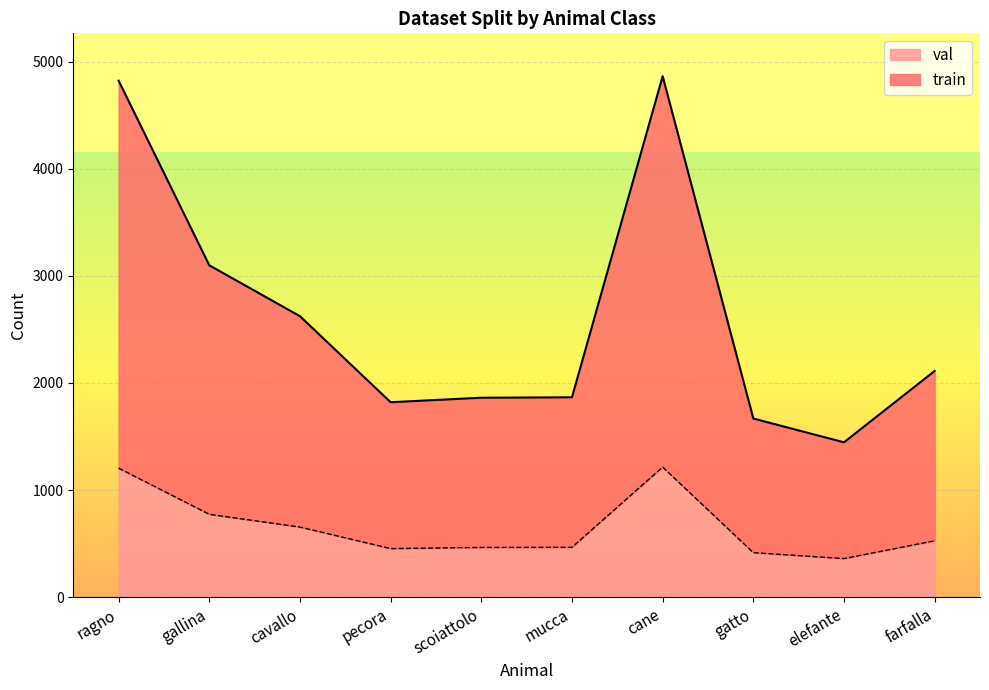

True or false: train has more than 0 interior local peaks.

True